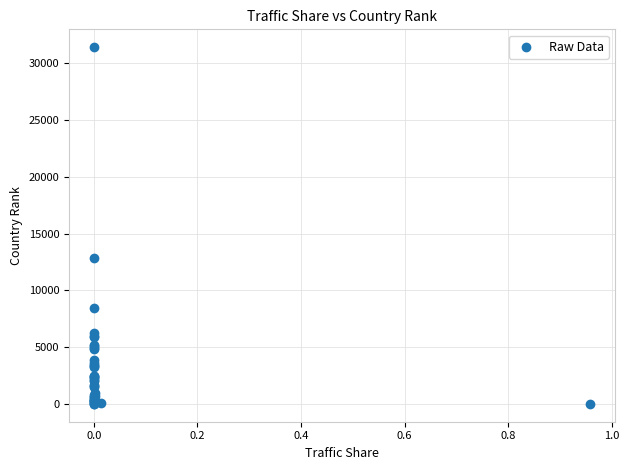

What Y value in the scatter plot is closest to 15715?

12835